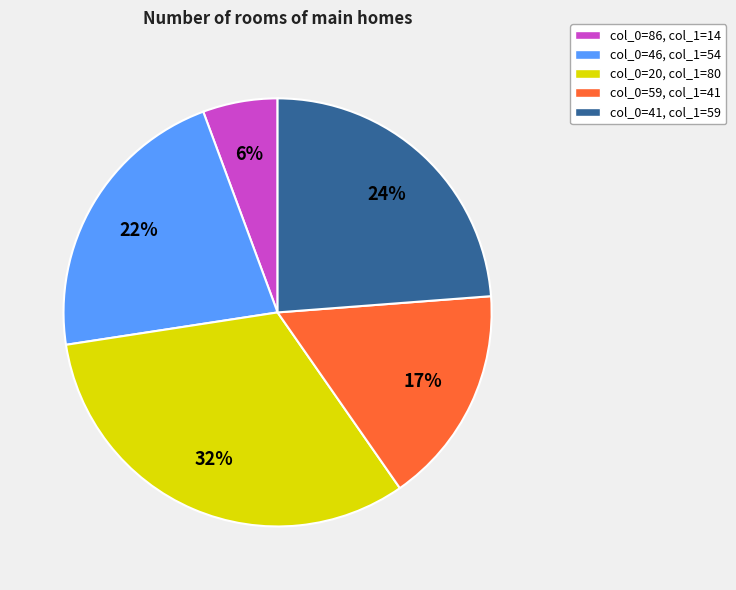

The col_0=86, col_1=14 slice represents 17% of the pie. True or false?

False